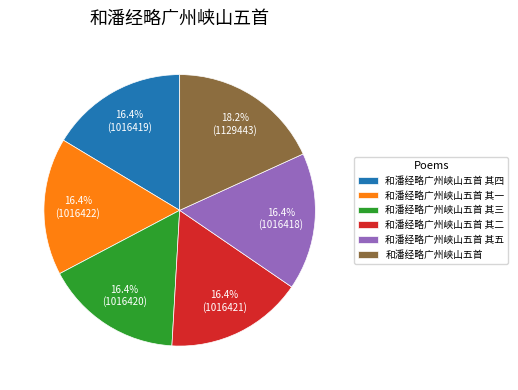

To the nearest percent, what portion does 和潘经略广州峡山五首 represent?

18%